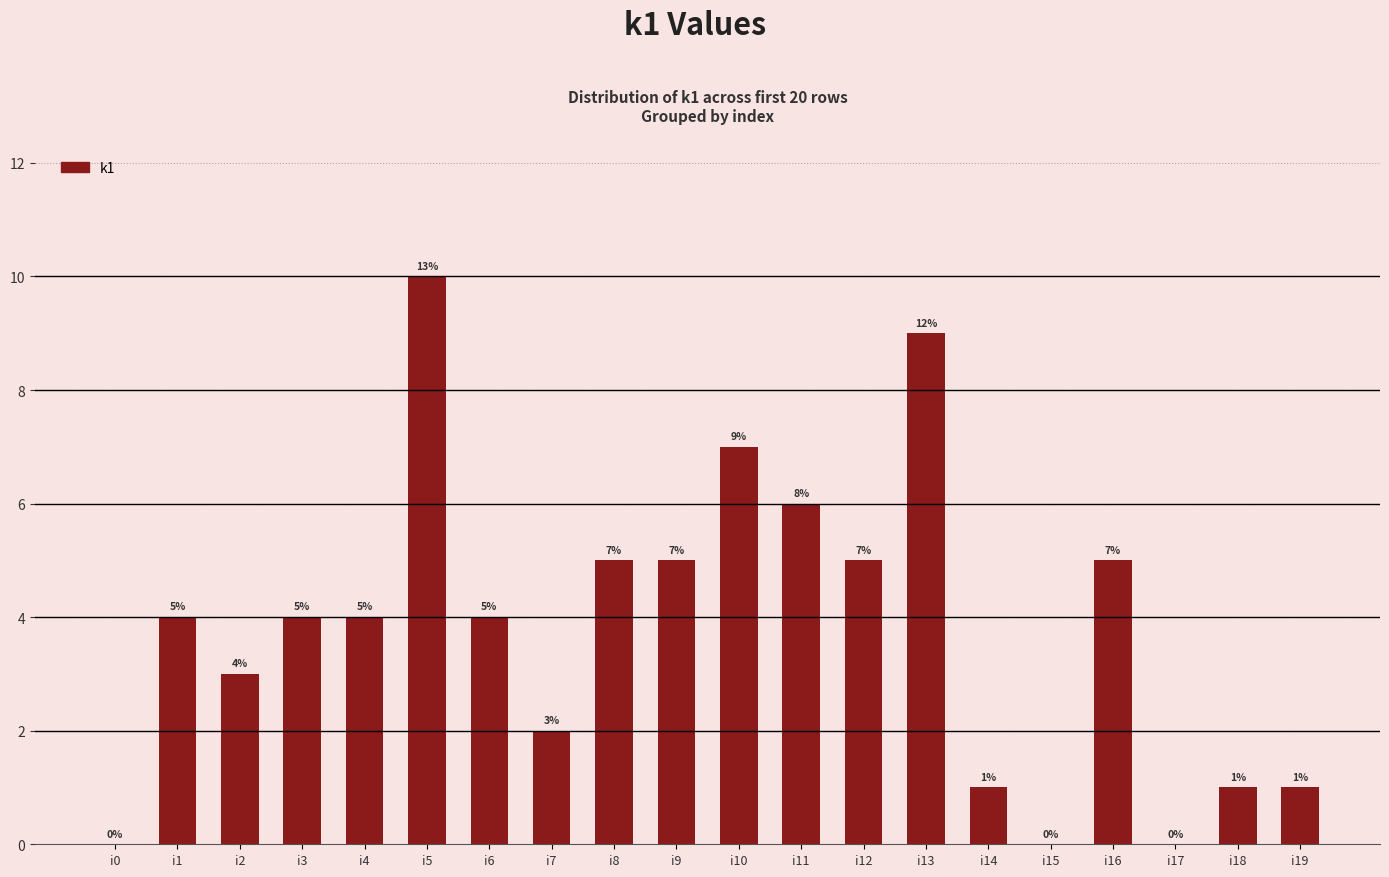

Reading left to right, list all the values displayed in this chart.

0	4	3	4	4	10	4	2	5	5	7	6	5	9	1	0	5	0	1	1